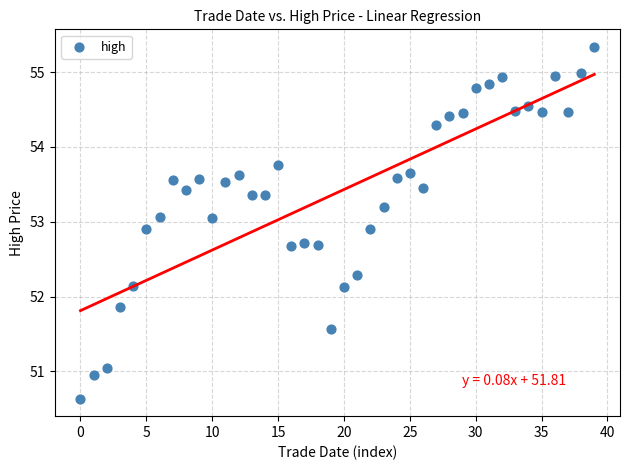

What is the range of Y values (max minus min)?

4.7